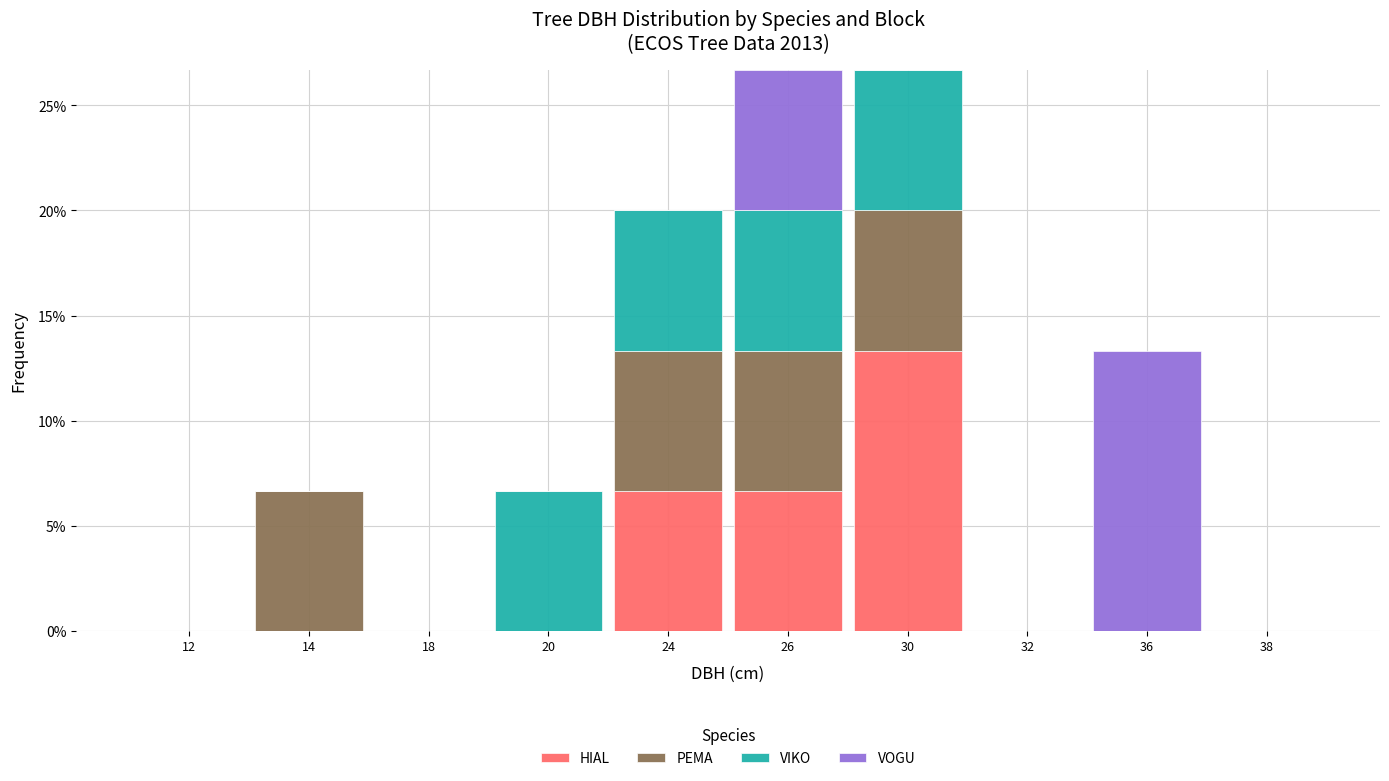

The value of HIAL at 26 is 9.6. True or false?

False